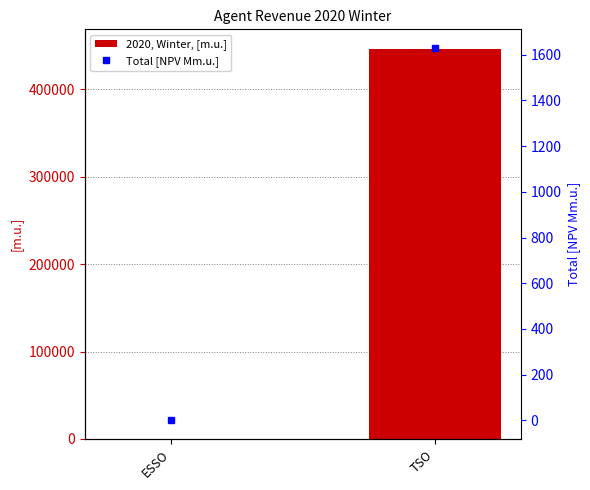

What is the label of the 1st bar from the right?

TSO